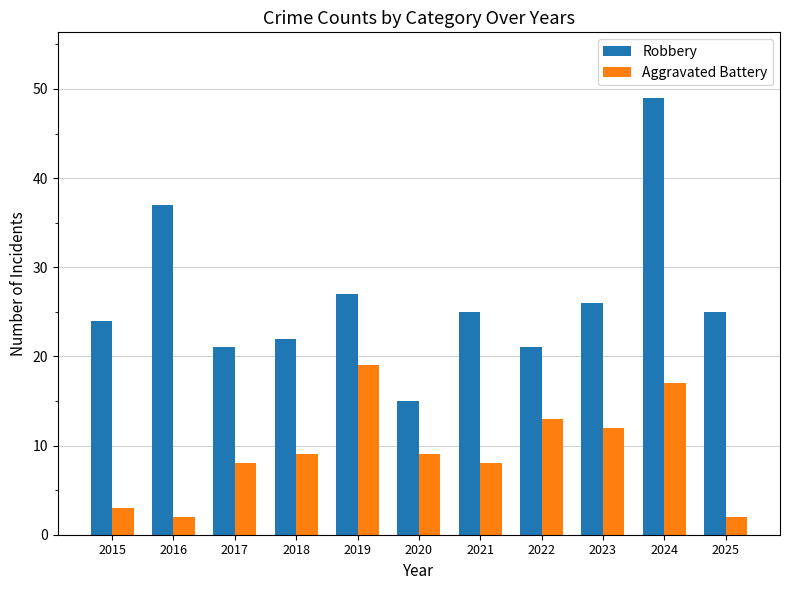

What is the maximum value shown in the chart?

49